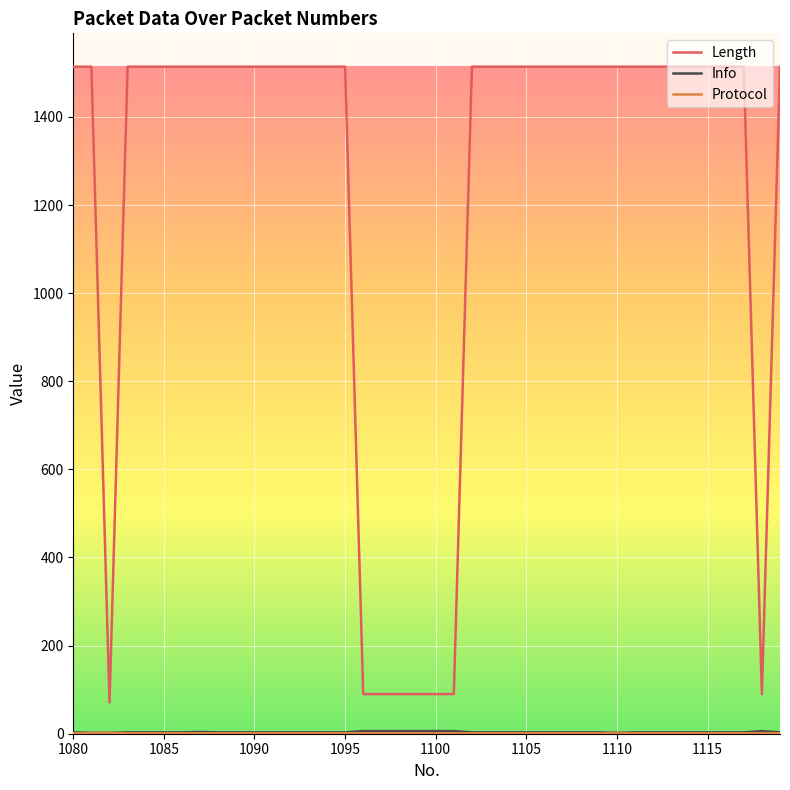

Which series has the largest total across all categories?

Length